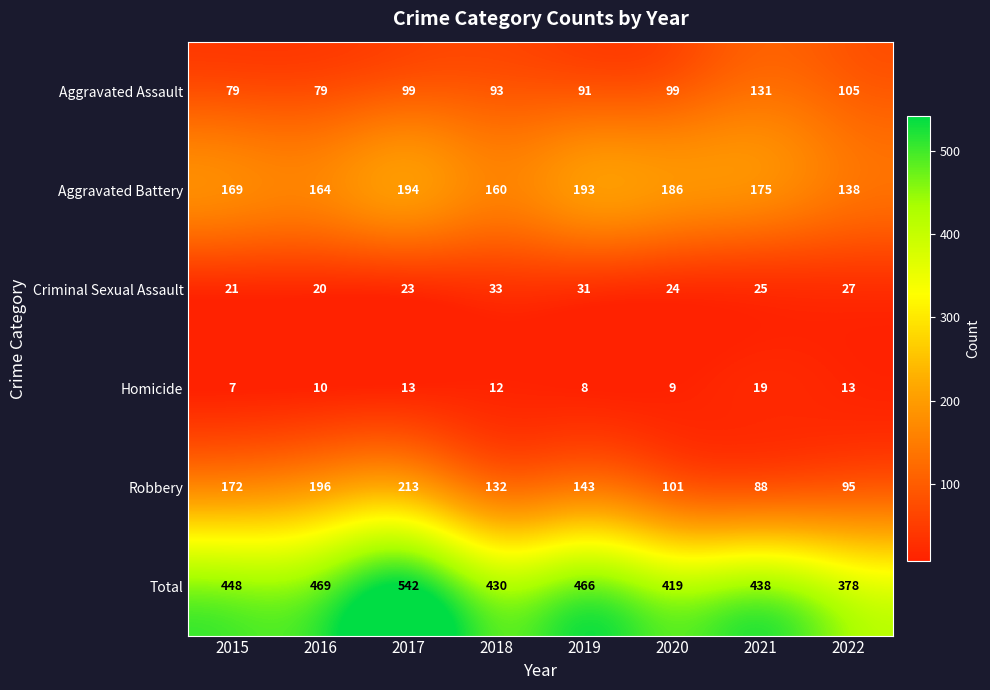

What is the difference between the highest and lowest values at 2022?

365